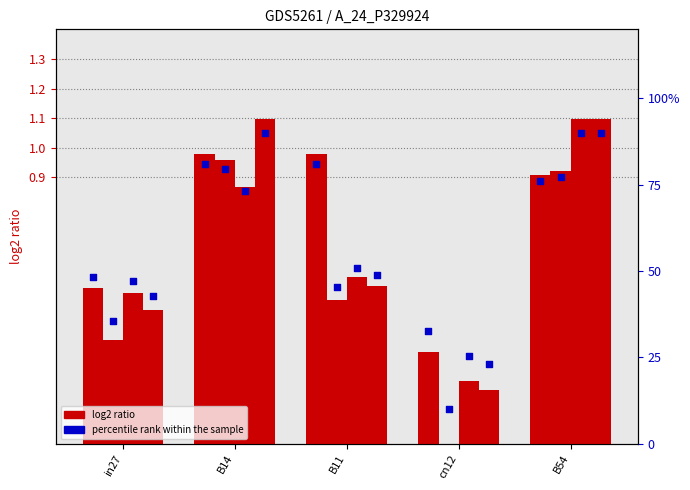

At how many categories does at least one series exceed 0?

5